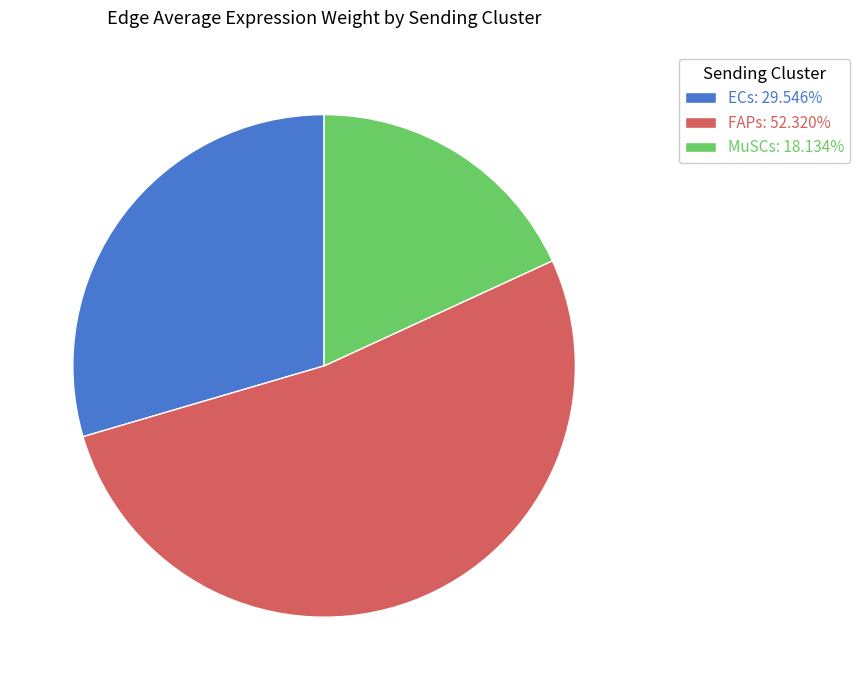

Does any single category account for the majority?

Yes